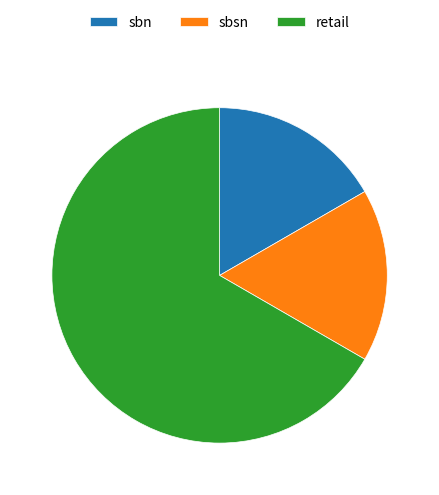

Which category has the biggest portion of the pie?

retail